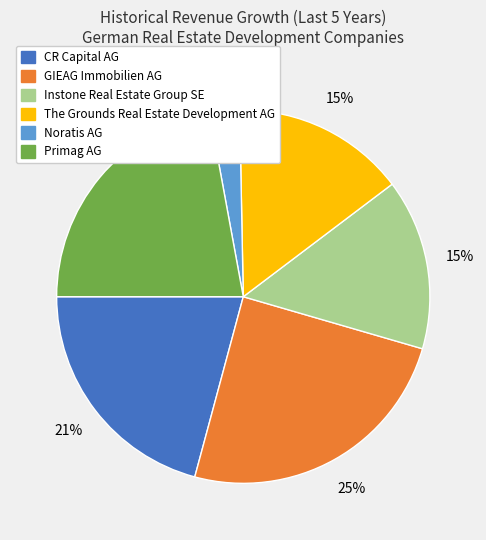

Does any single category account for the majority?

No